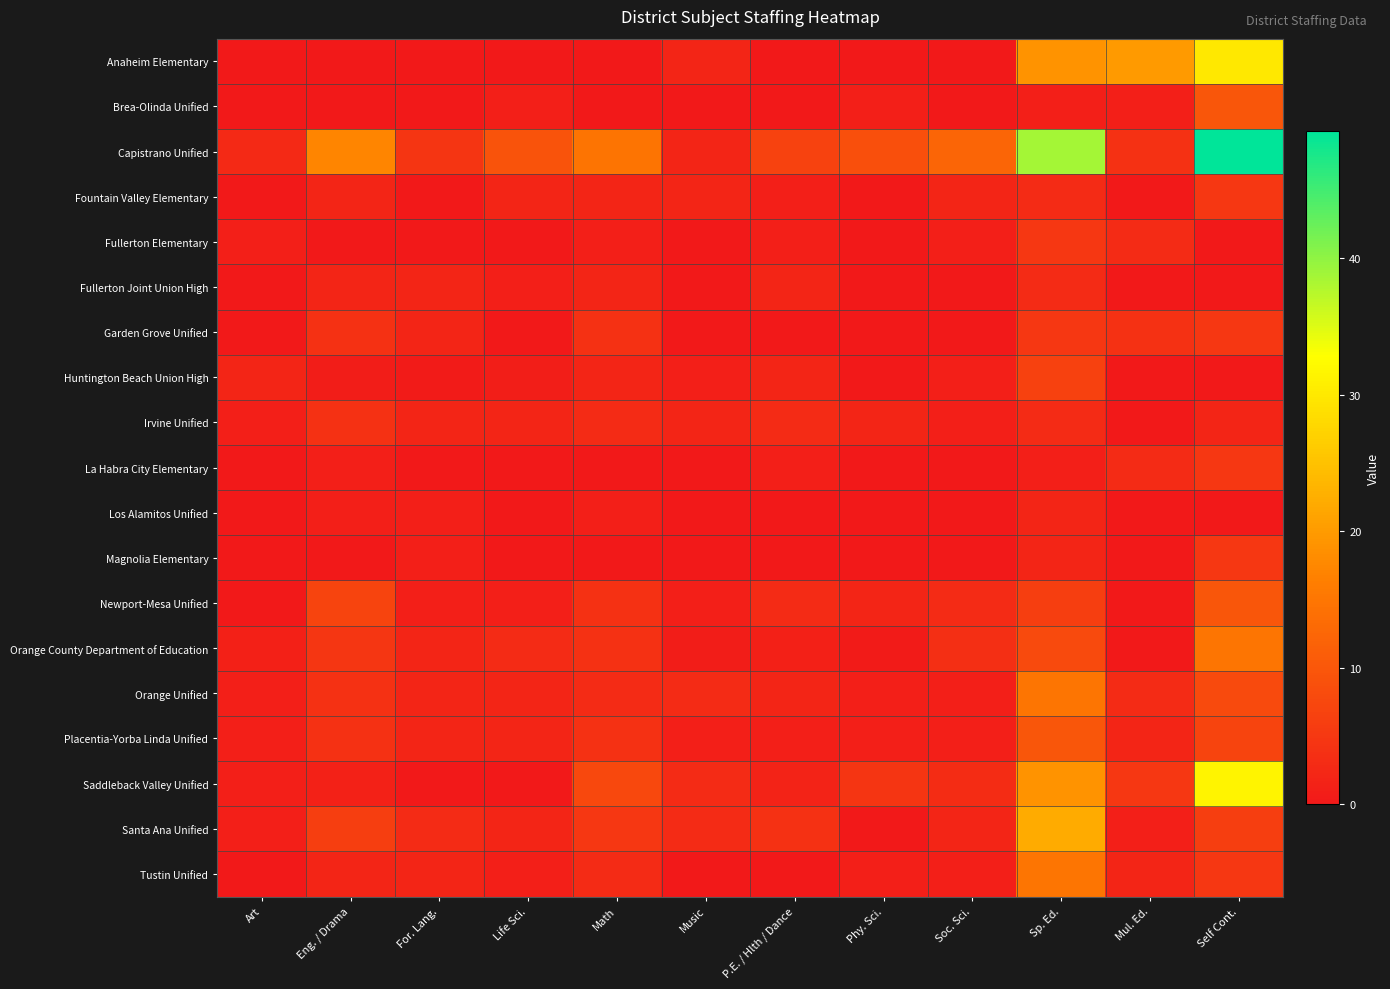

At which category is the sum across all series the highest?

Self Cont.